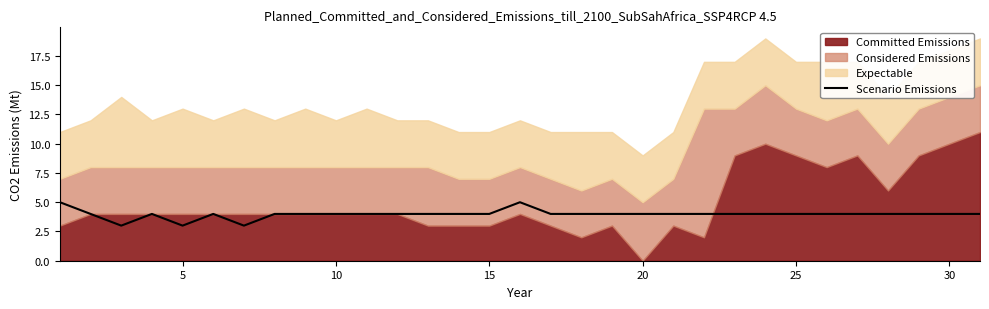

What is the maximum value for Scenario Emissions?

5